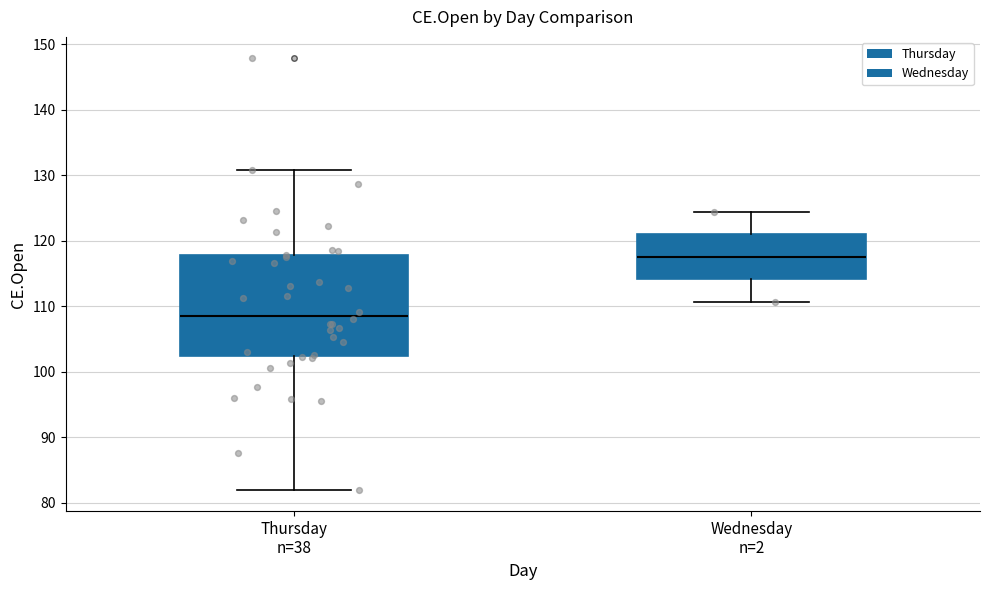

Which box's median line is the lowest?

Thursday n=38